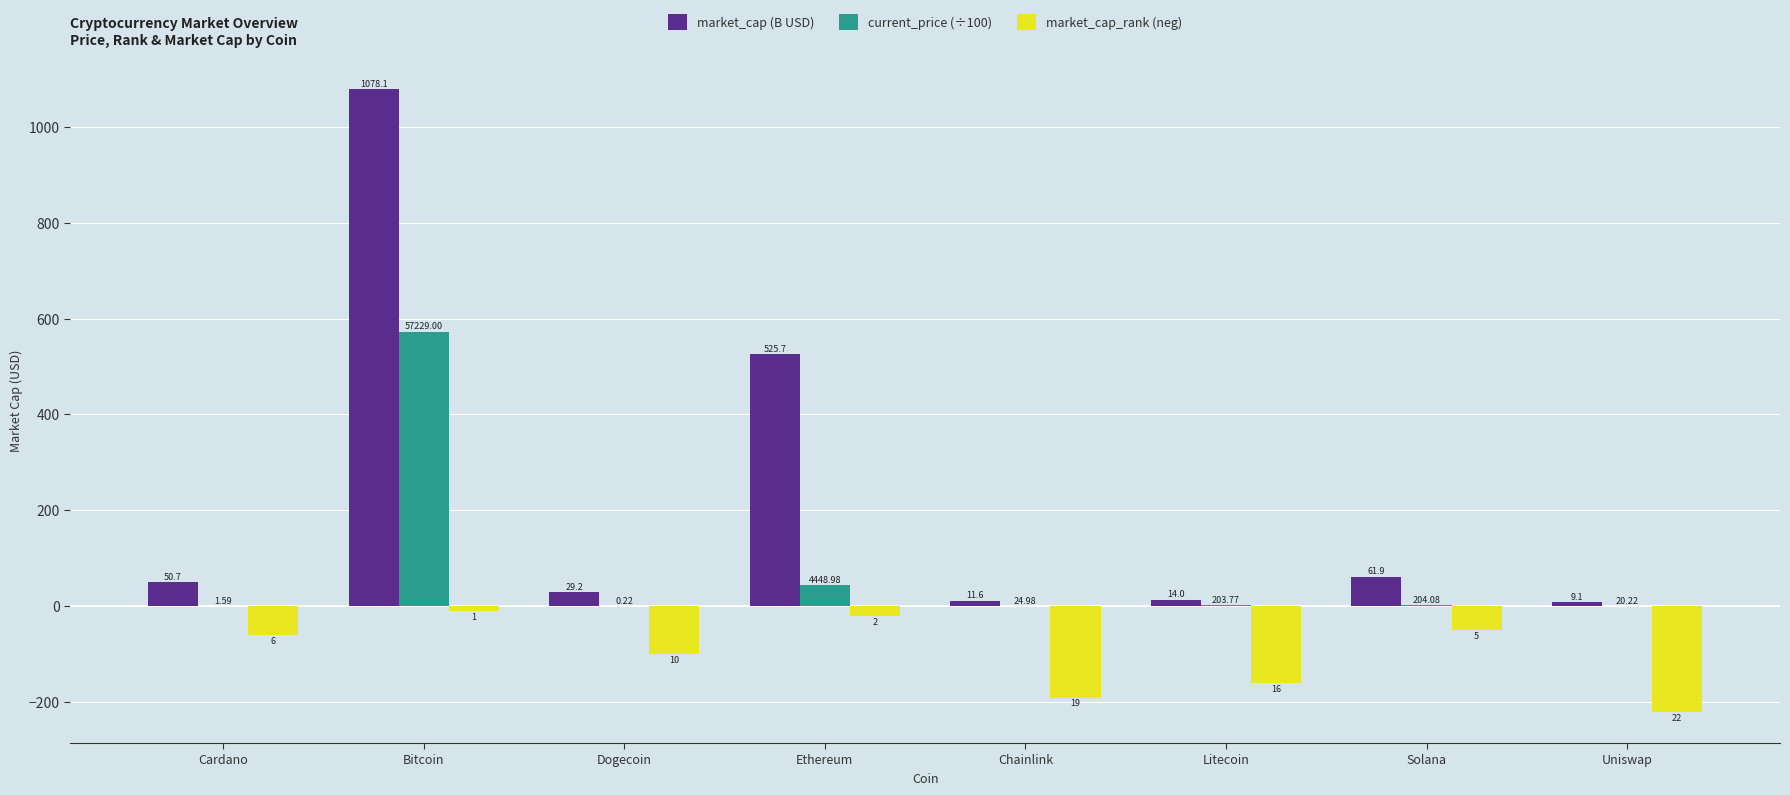

Are the bars horizontal?

No